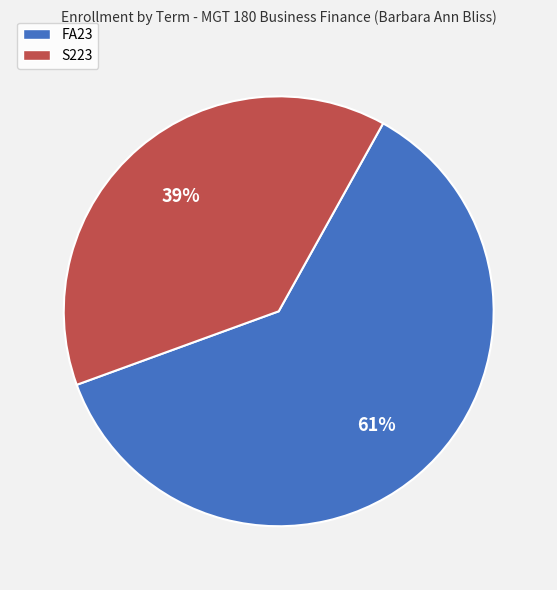

Is it true that S223 is 39% of the pie?

True